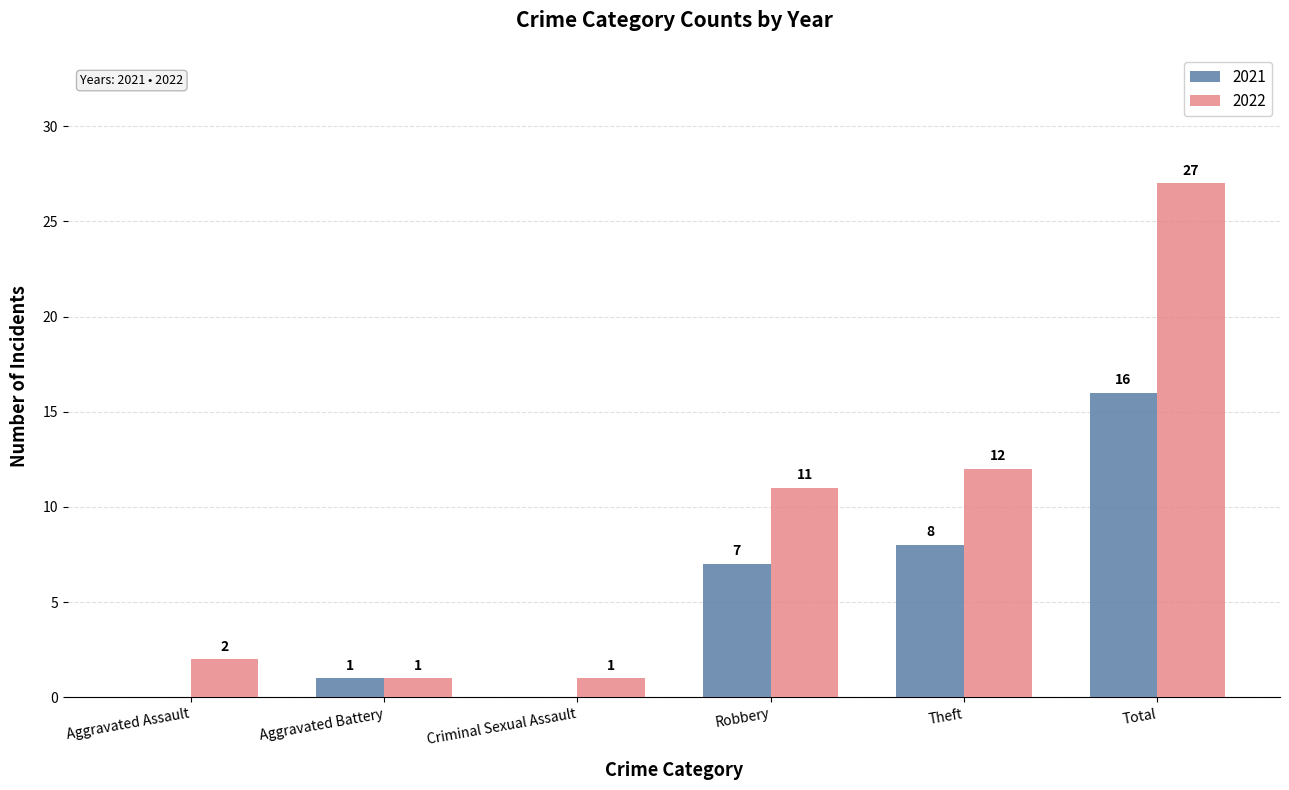

What is the difference between the 2021 values at Aggravated Battery and Robbery?

6